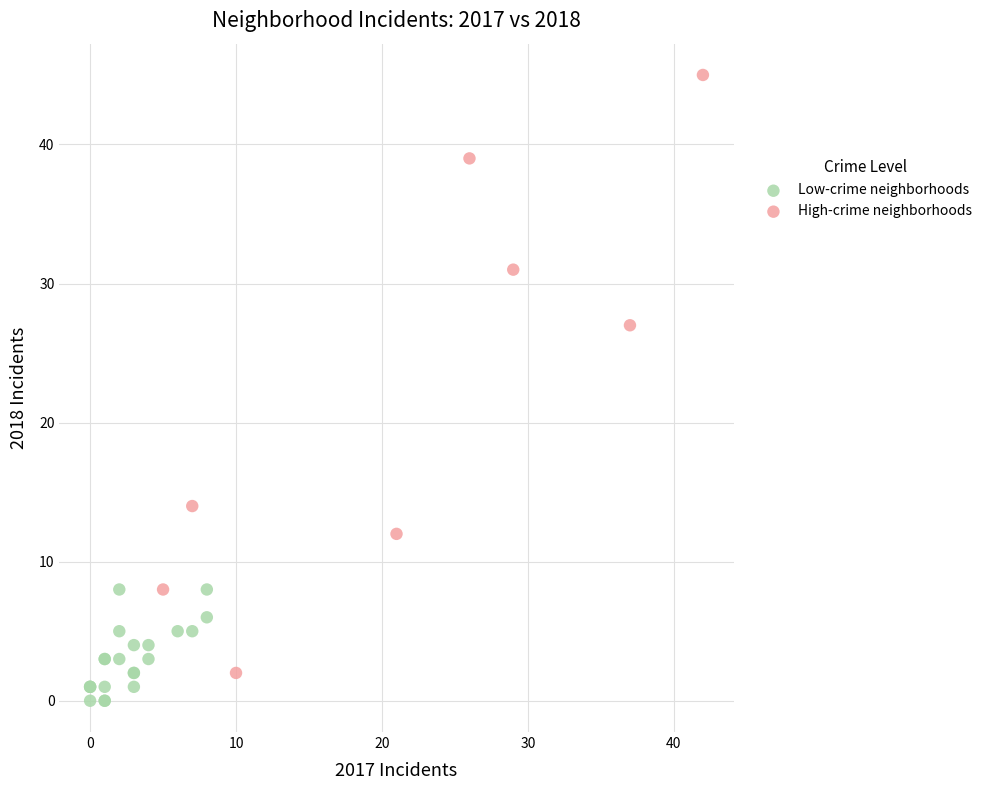

Which series reaches the maximum Y coordinate?

High-crime neighborhoods